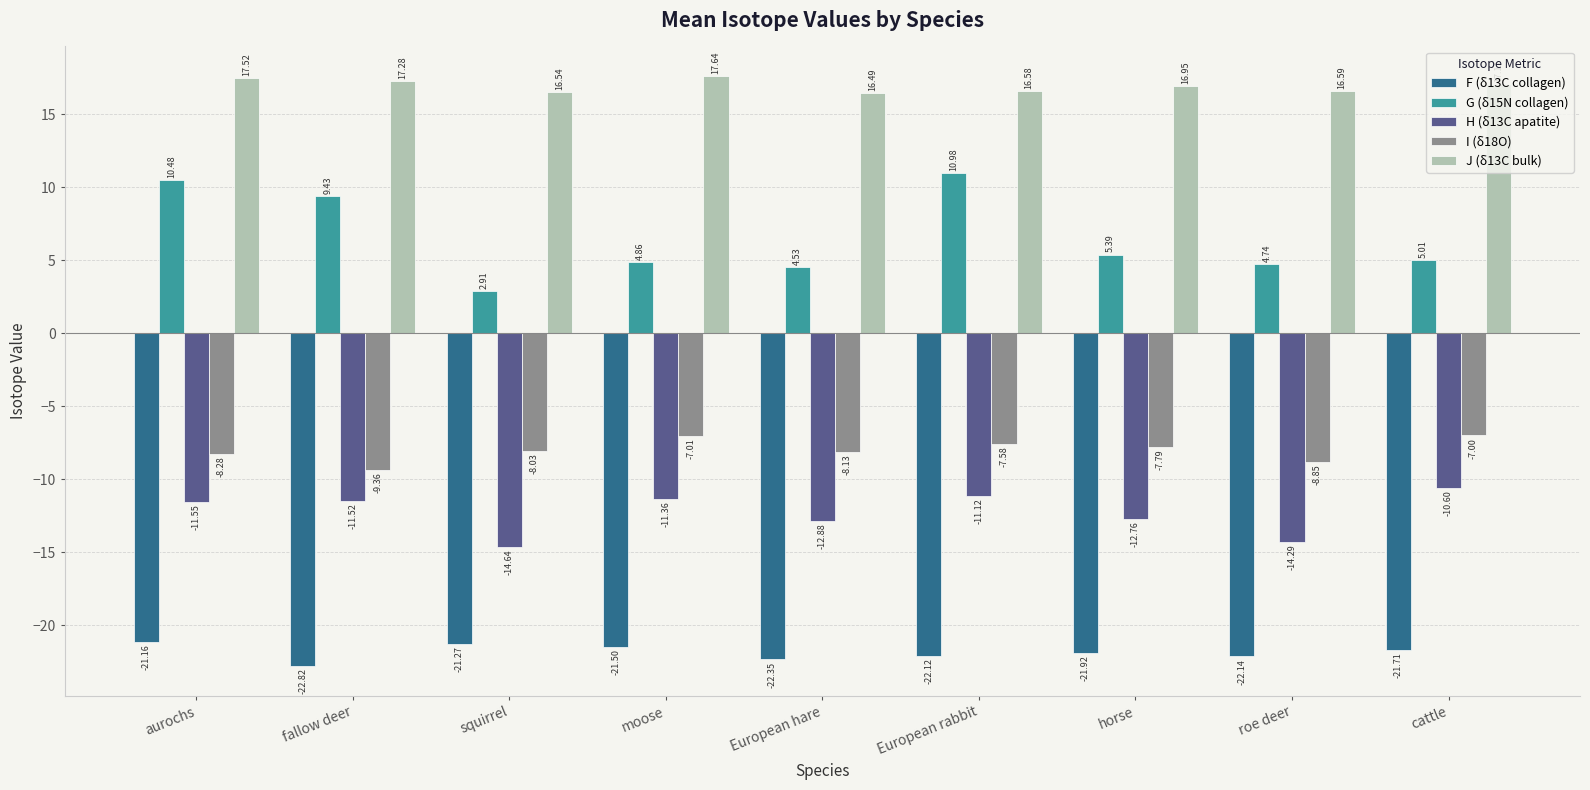

Are the bars grouped side by side (vs. stacked)?

Yes